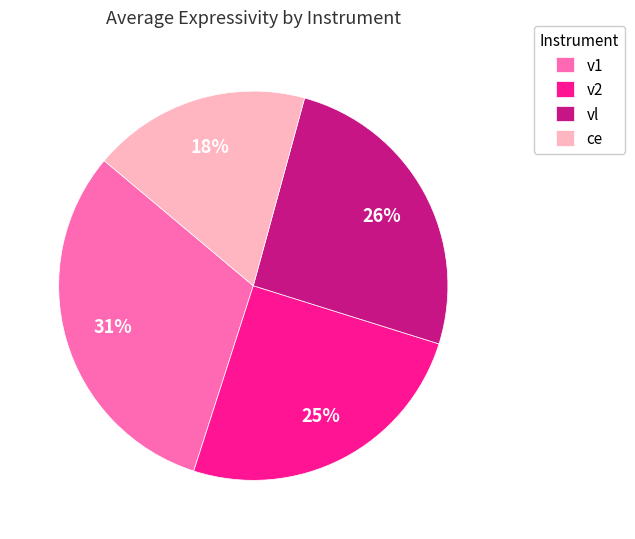

How many slices are in this pie chart?

4